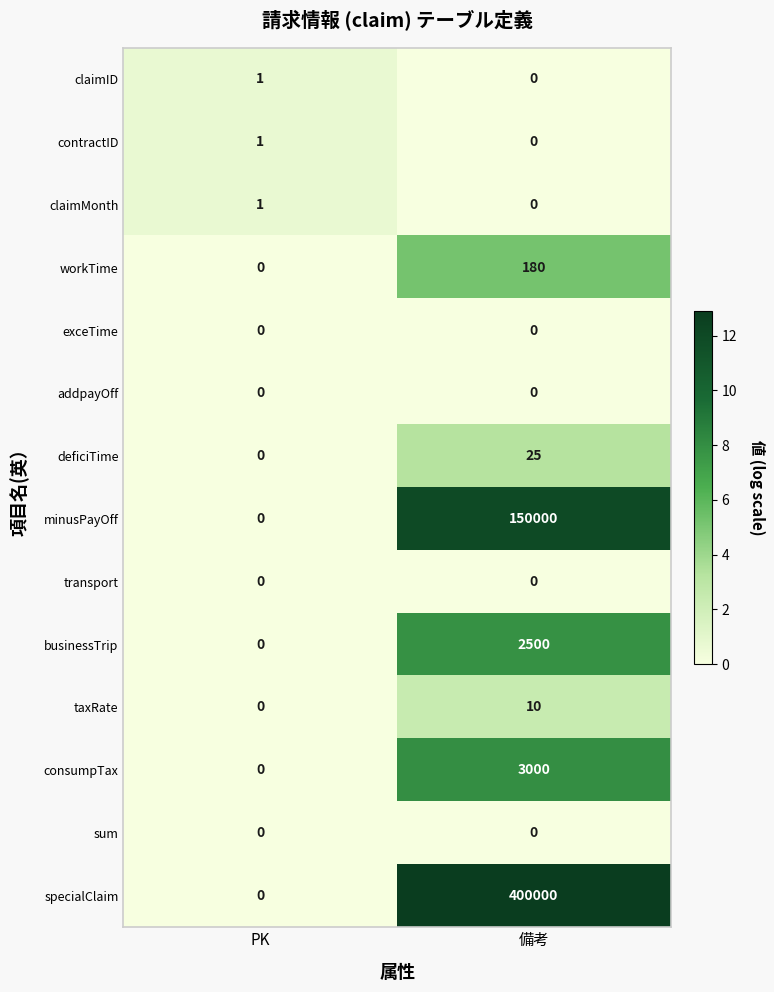

At which category does the chart reach its peak across all series?

備考